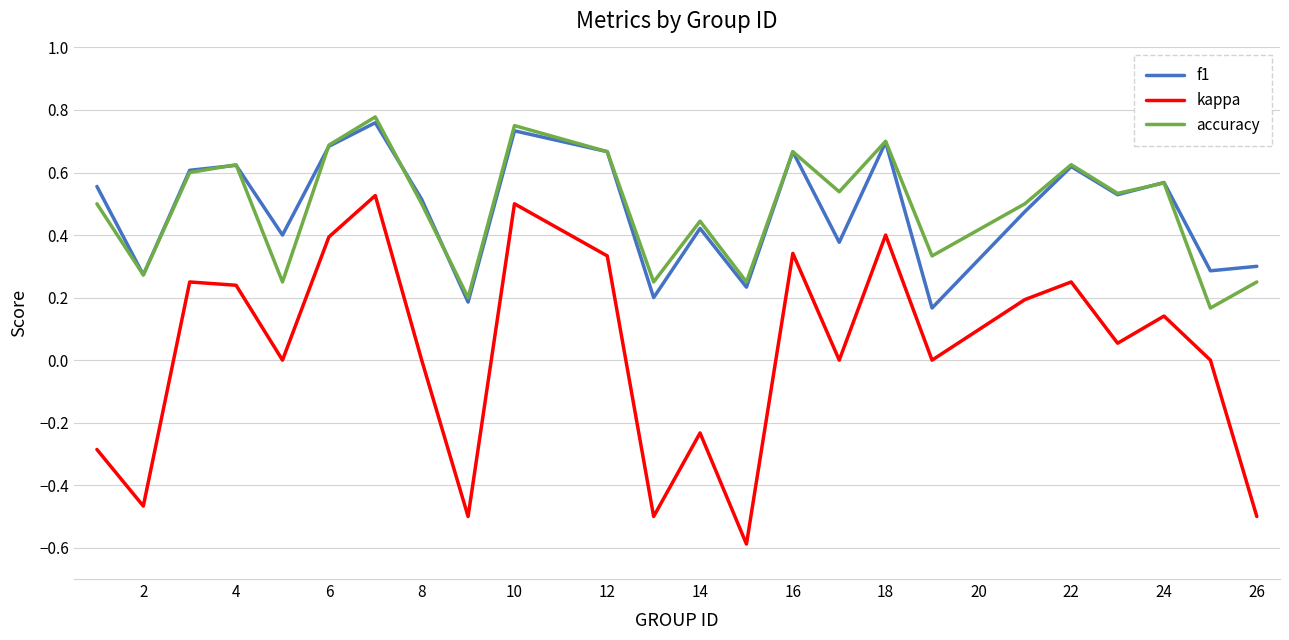

True or false: kappa and accuracy cross at least once.

False